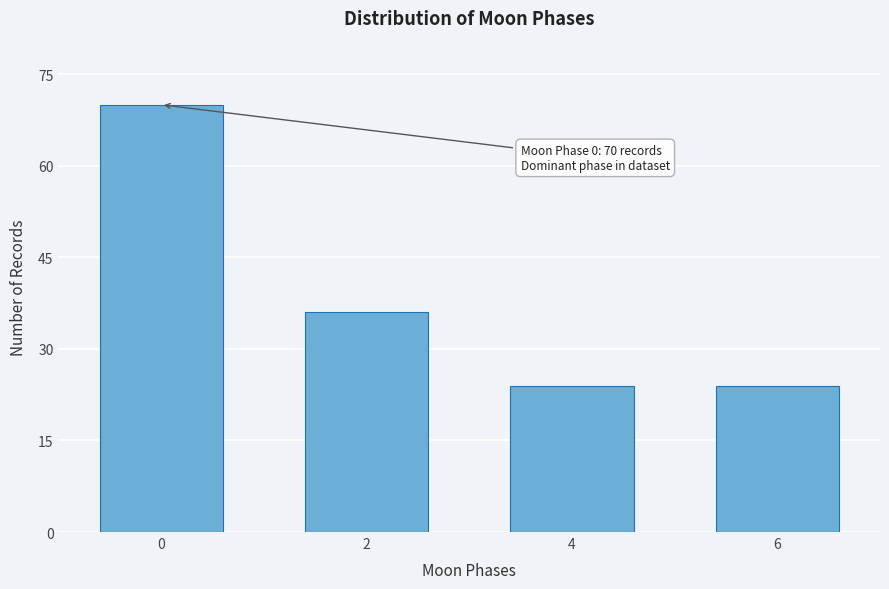

Reading right to left, transcribe all the data shown in this chart.

24	24	36	70